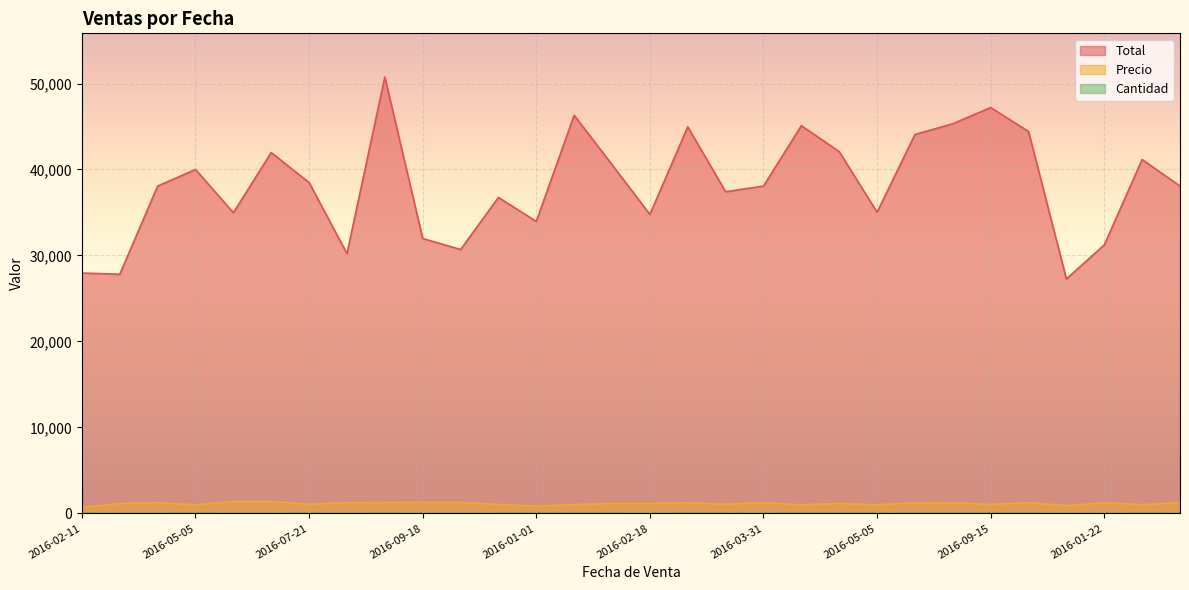

Reading right to left, transcribe all the data shown in this chart.

Total: 38070	41160	31225	27270	44415	47205	45324	44065	35035	42084	45090	38070	37415	44964	34770	40565	46305	33960	36750	30696	31975	50760	30216	38484	41970	34975	40000	38070	27816	27960
Precio: 1269	1029	1249	909	1269	1049	1259	1259	1001	1169	1002	1269	1069	1249	1159	1159	1029	849	1050	1279	1279	1269	1259	1069	1399	1399	1000	1269	1159	699
Cantidad: 30	40	25	30	35	45	36	35	35	36	45	30	35	36	30	35	45	40	35	24	25	40	24	36	30	25	40	30	24	40